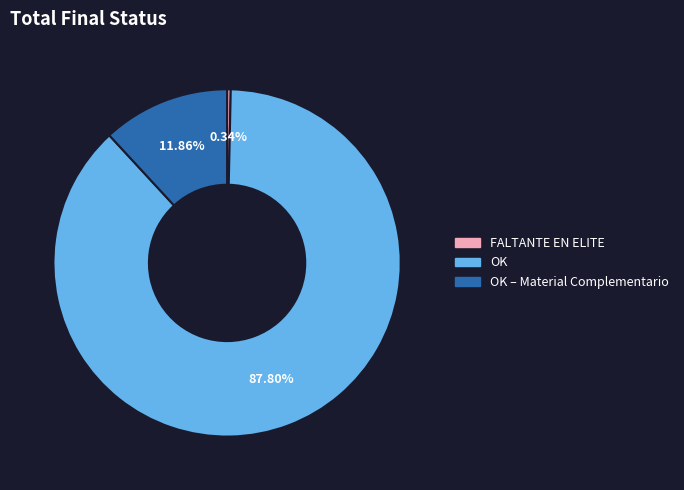

Is the sum of FALTANTE EN ELITE and OK – Material Complementario greater than half?

No